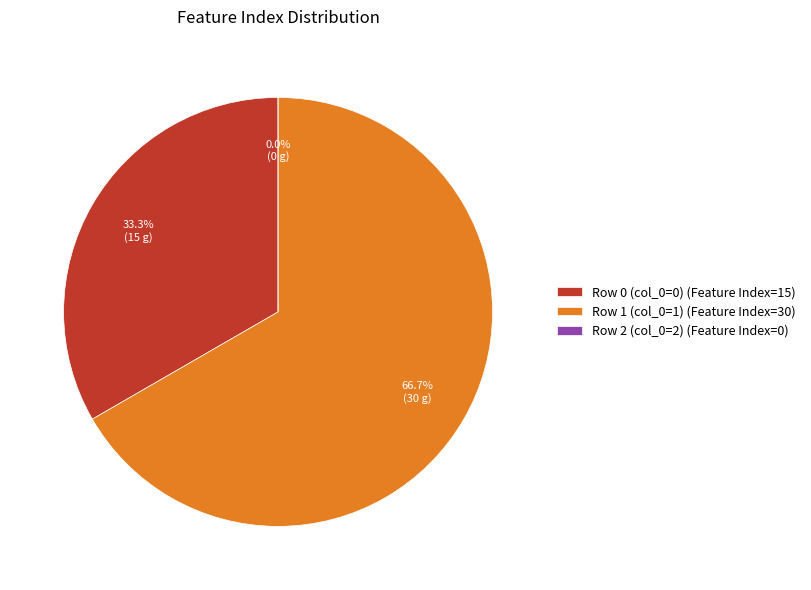

Count the number of slices in the pie.

3